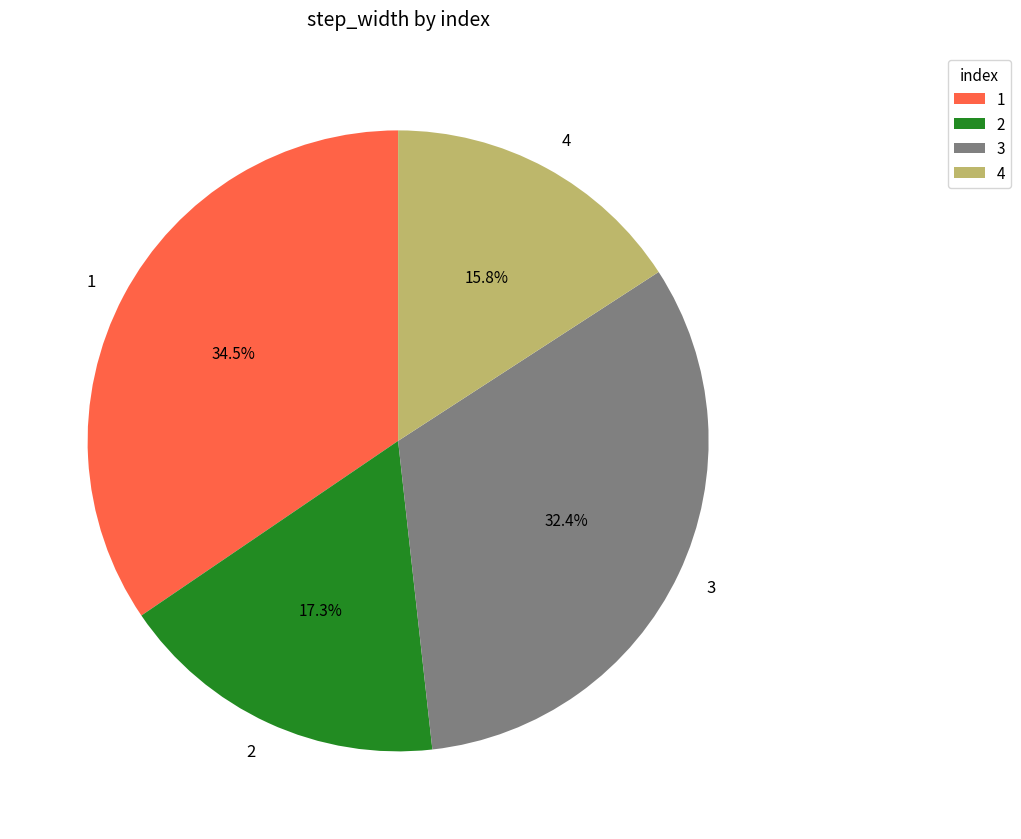

Combined, what portion of the pie is 4 and 3?

48.2%